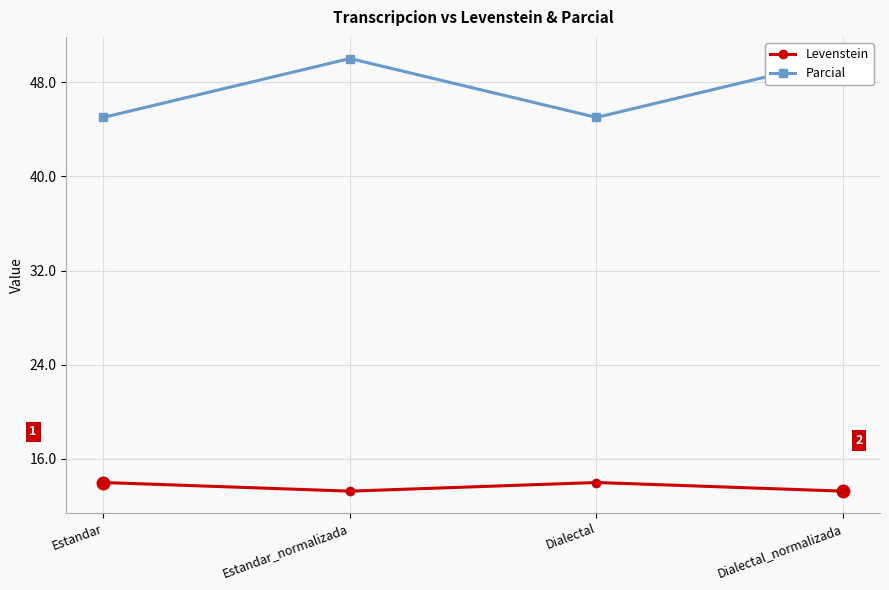

True or false: Levenstein and Parcial cross at least once.

False